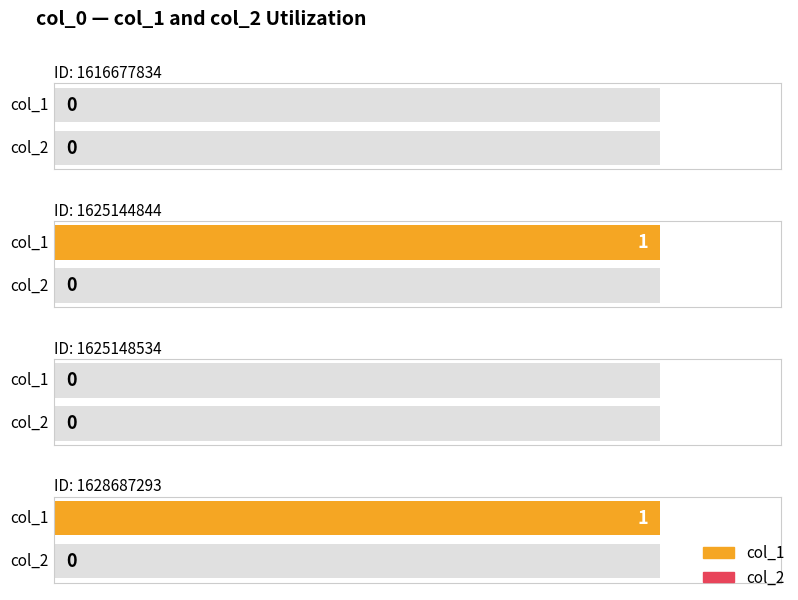

Reading left to right, extract all data points from this chart.

col_1: 0	1	0	1
col_2: 0	0	0	0